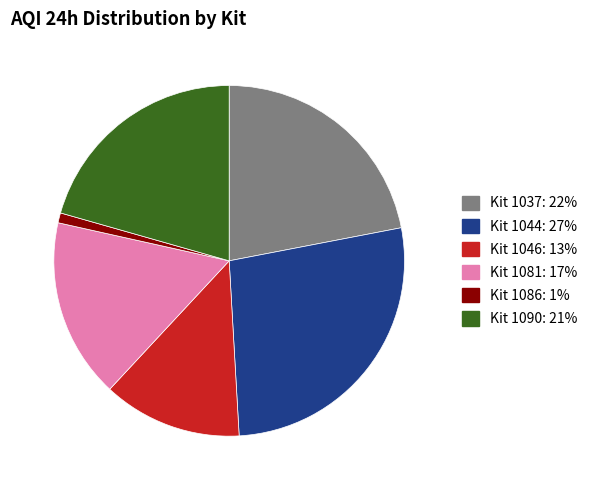

Is there a majority slice in this chart?

No